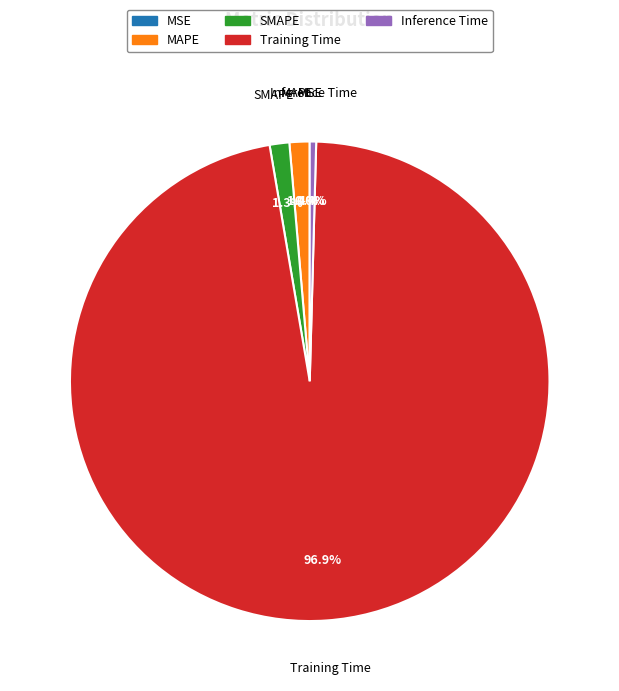

Which category accounts for the majority?

Training Time